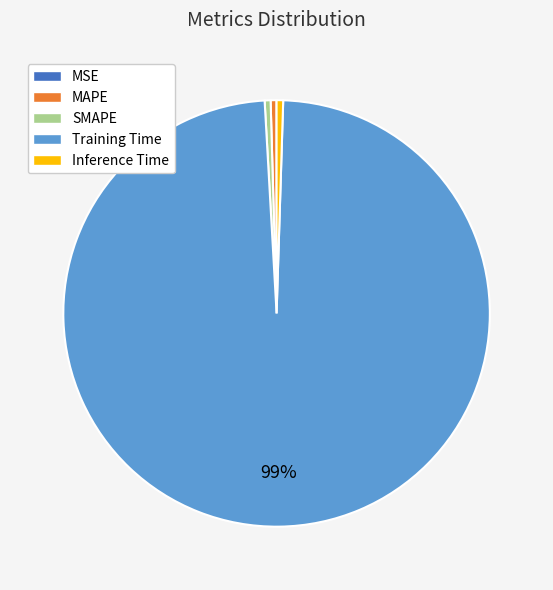

What is the largest slice in the pie chart?

Training Time